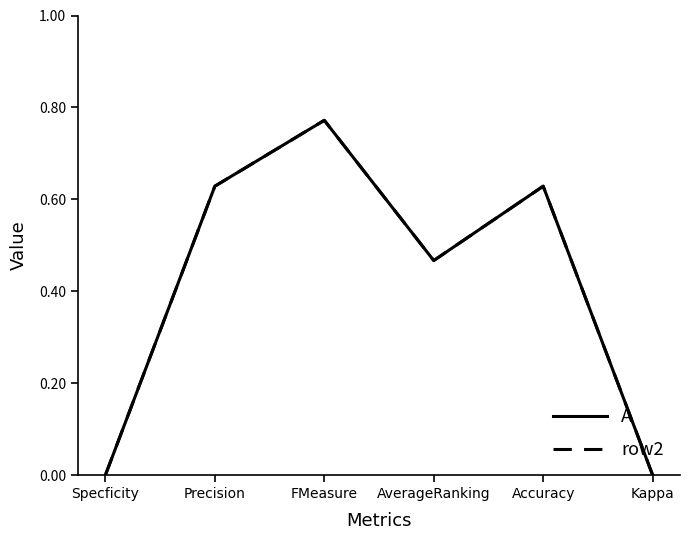

What position from the left is AverageRanking?

4